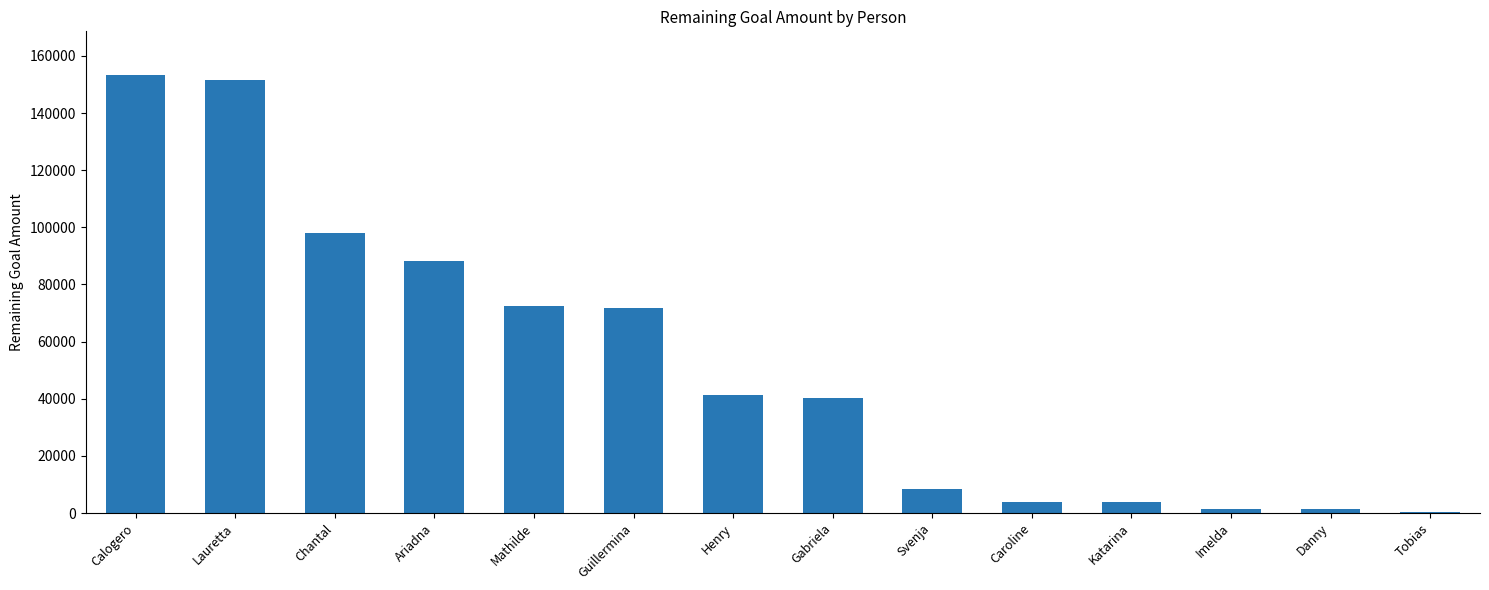

What is the approximate value at Gabriela, to the nearest 50?

40300